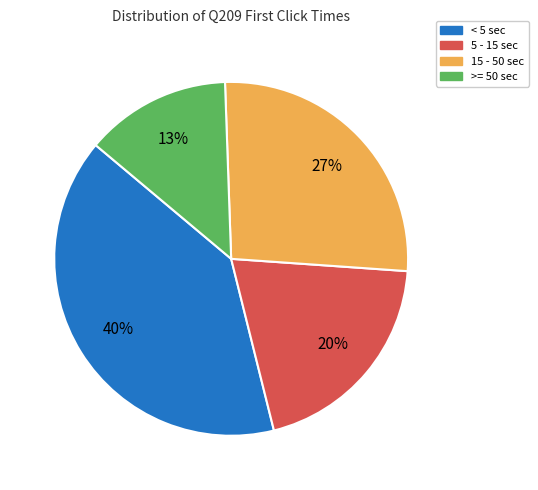

To the nearest percent, what is the average slice percentage?

25%